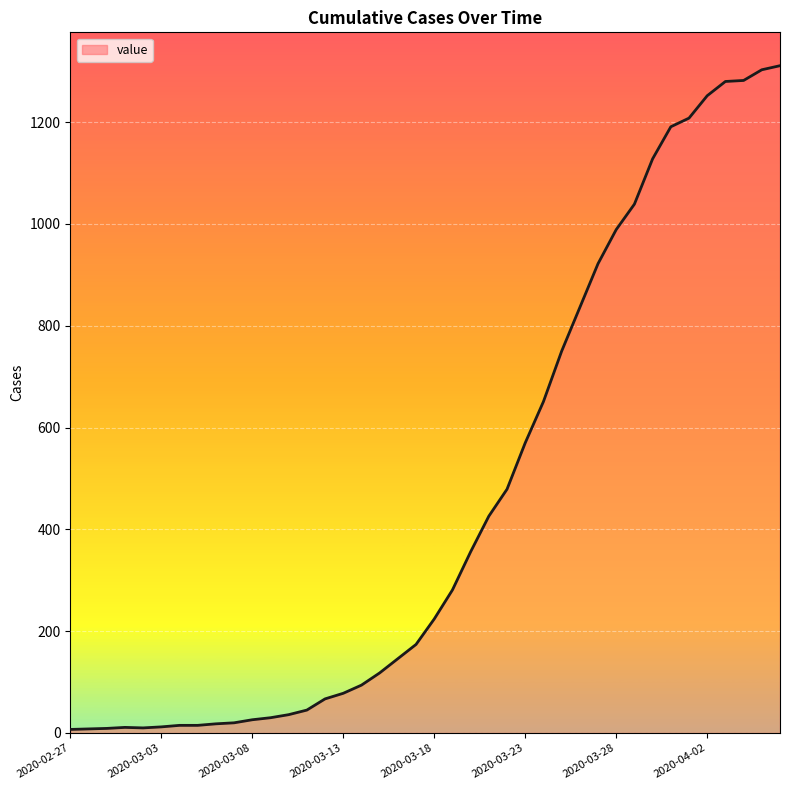

What is the difference between the maximum and minimum values?

1304